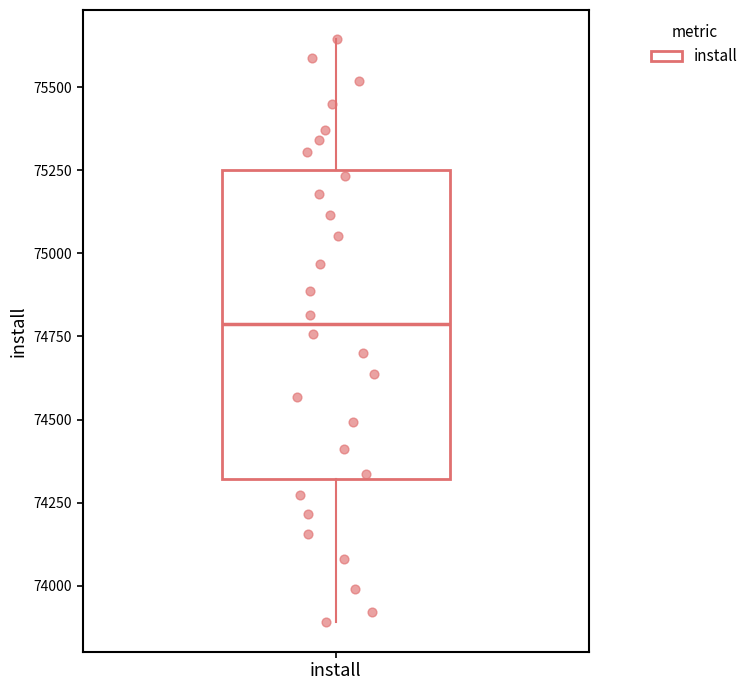

Read this box plot against the y-axis: the position of the median line, the range covered by the box, and the ends of both whiskers. The values are not printed on the chart, so give them approximately, as read against the axis.

median 74800, box 74300 to 75250, whiskers 73900 to 75650